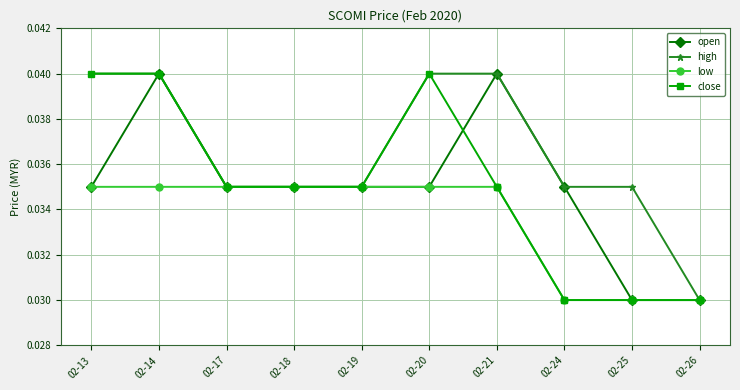

Does the chart have visible grid lines?

Yes